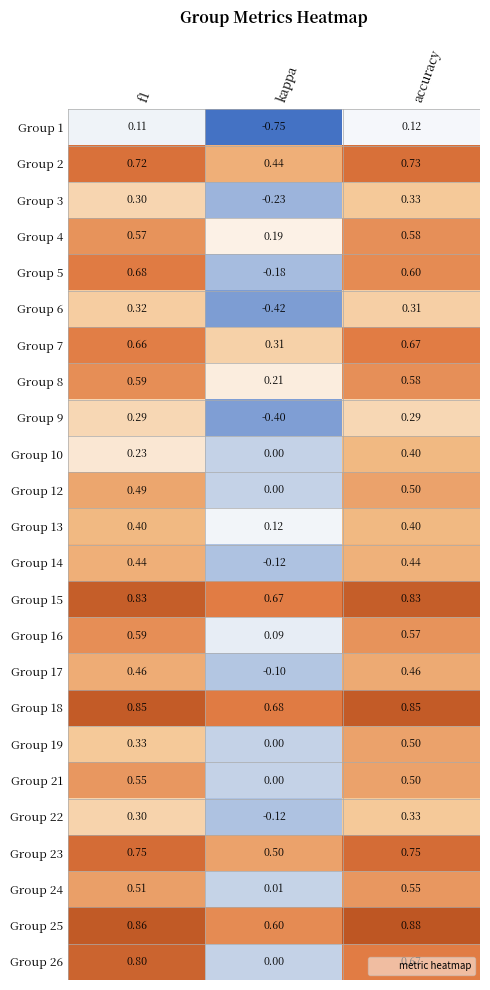

Where is Group 26 nearest to the value 0?

kappa